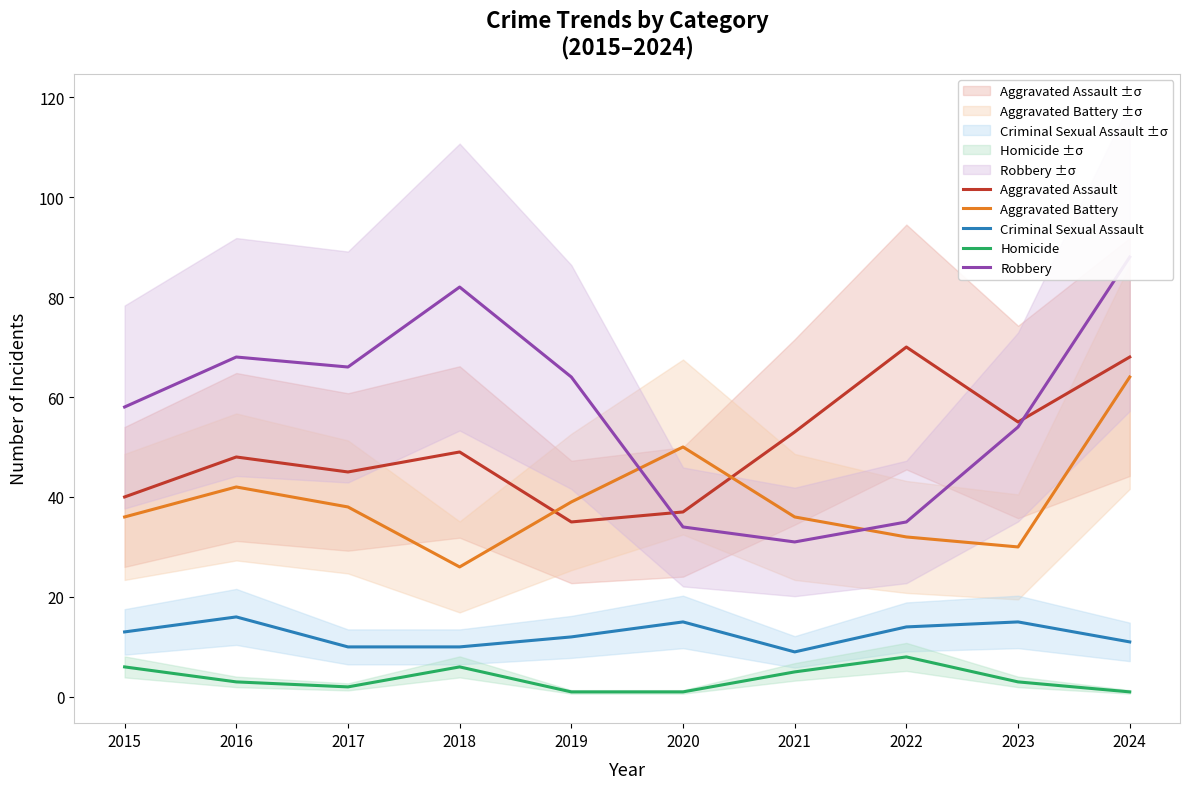

True or false: Homicide and Aggravated Battery cross at least once.

False